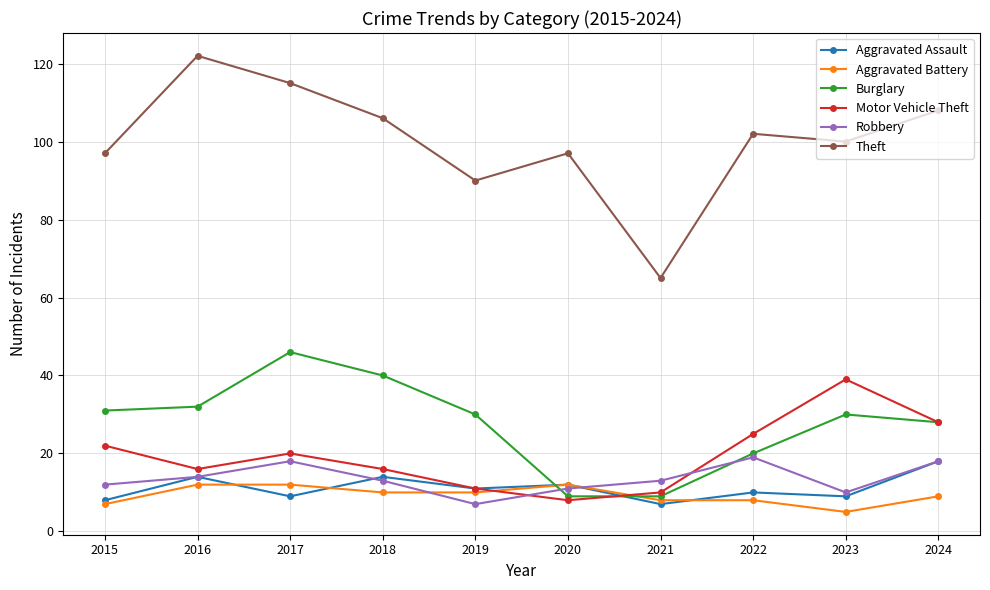

What is the difference between the highest and lowest values at 2020?

89